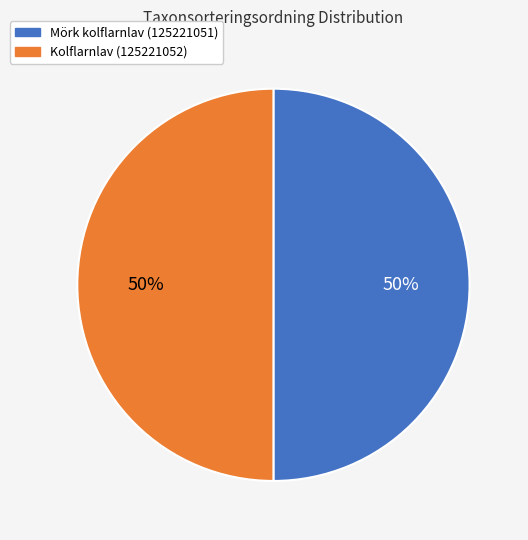

To the nearest percent, what is the combined percentage of Kolflarnlav (125221052) and Mörk kolflarnlav (125221051)?

100%